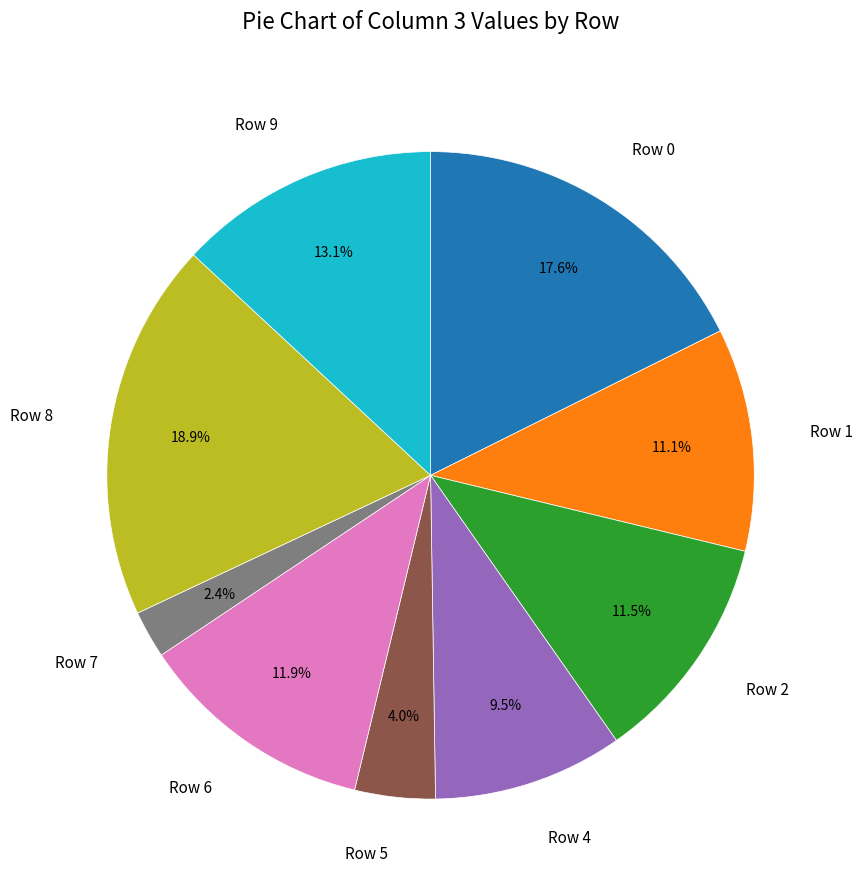

Which slice is the smallest?

Row 7